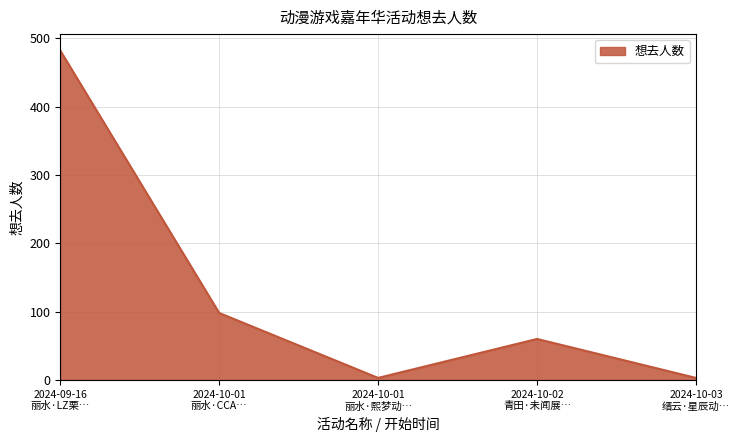

How many interior local valleys (lower than both neighbors) does the data have?

1